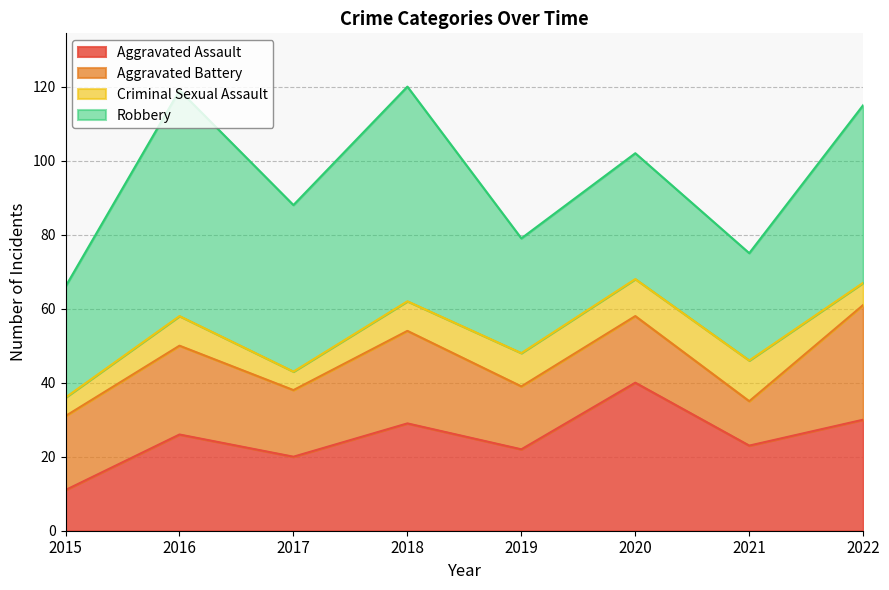

Reading right to left, transcribe all the data shown in this chart.

Aggravated Assault: 30	23	40	22	29	20	26	11
Aggravated Battery: 31	12	18	17	25	18	24	20
Criminal Sexual Assault: 6	11	10	9	8	5	8	5
Robbery: 48	29	34	31	58	45	61	30